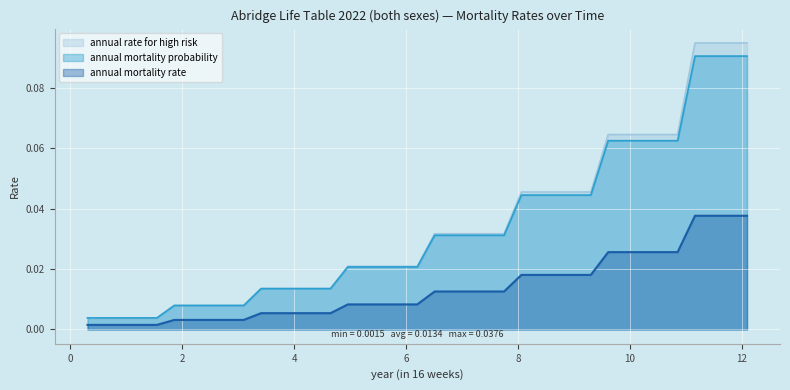

How many lines are shown in the chart?

3